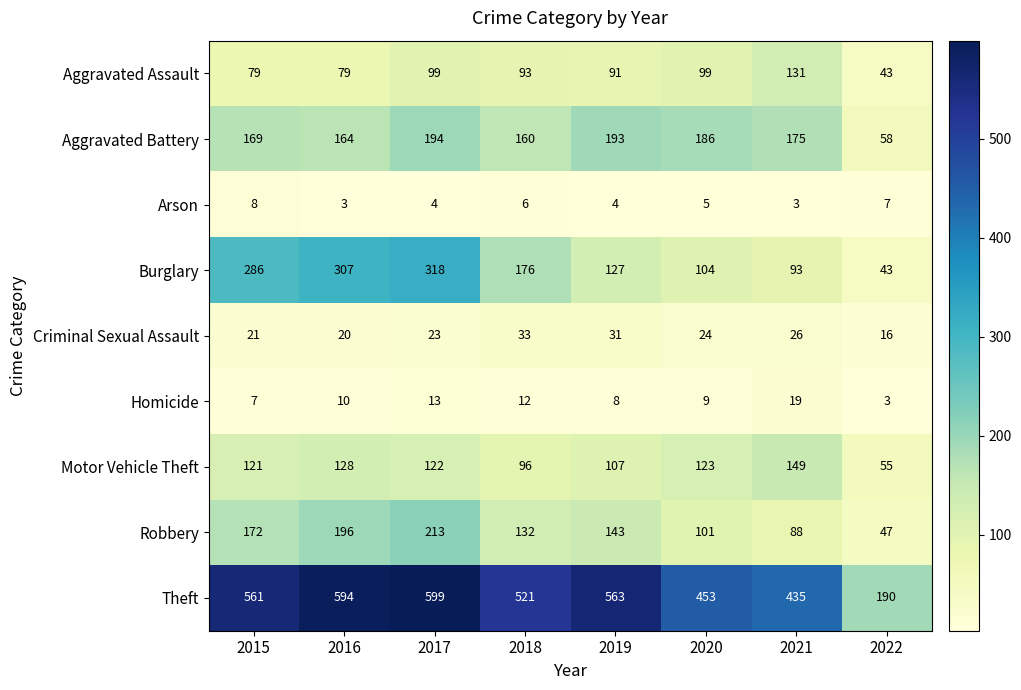

Which category has the lowest value in the Theft series?

2022